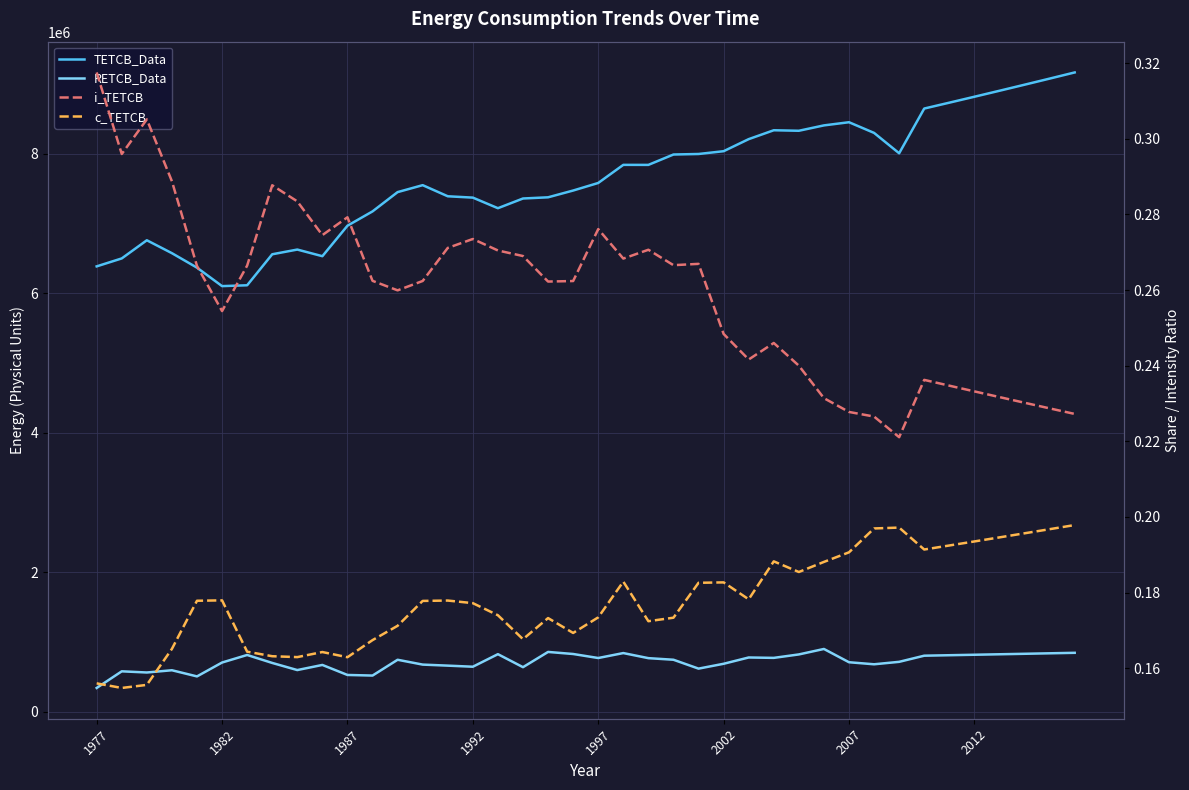

How many lines are shown in the chart?

4